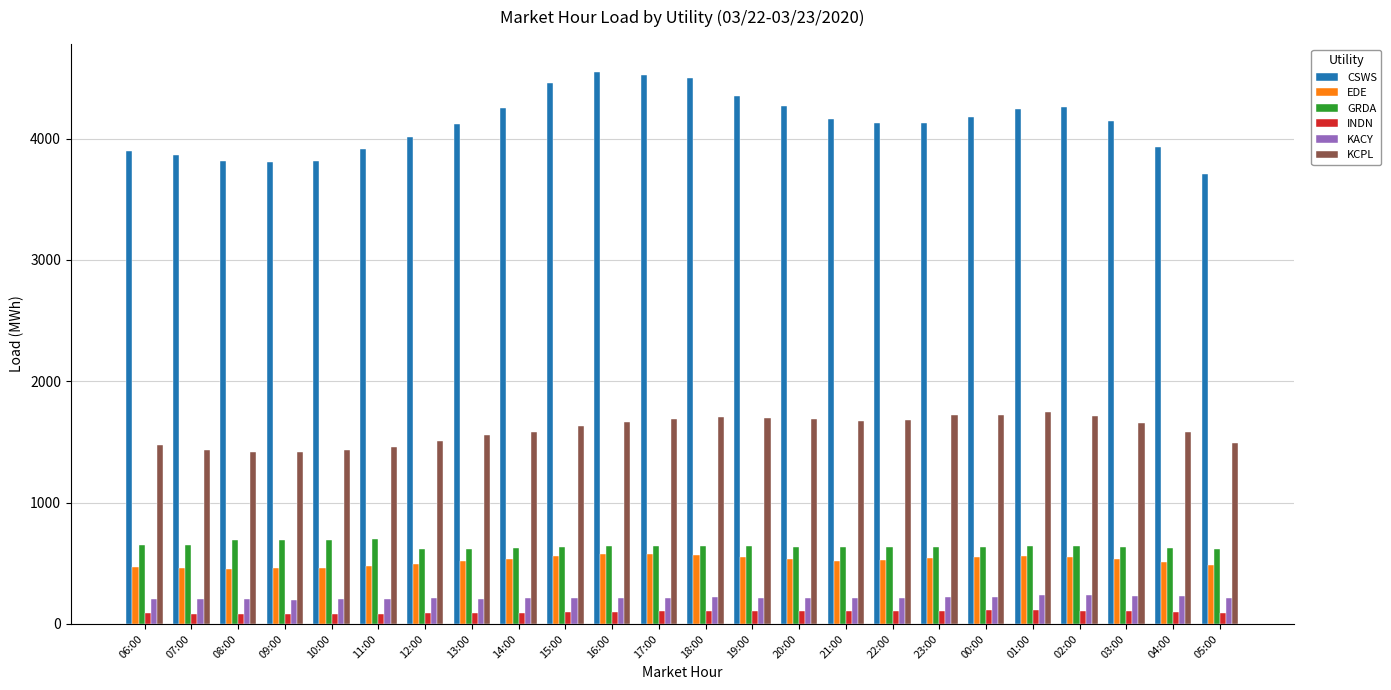

Between 11:00 and 16:00, which series saw the biggest shift?

CSWS